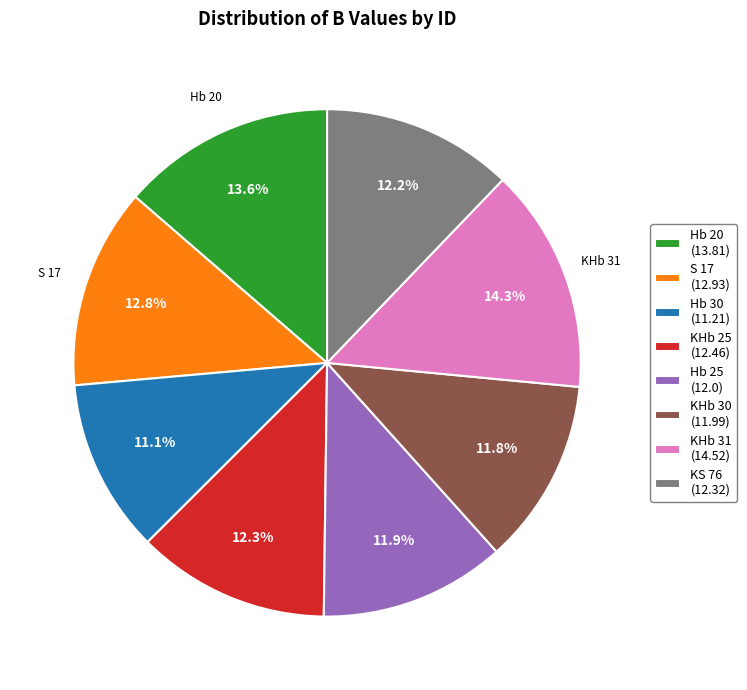

Which category has the smallest portion of the pie?

Hb 30